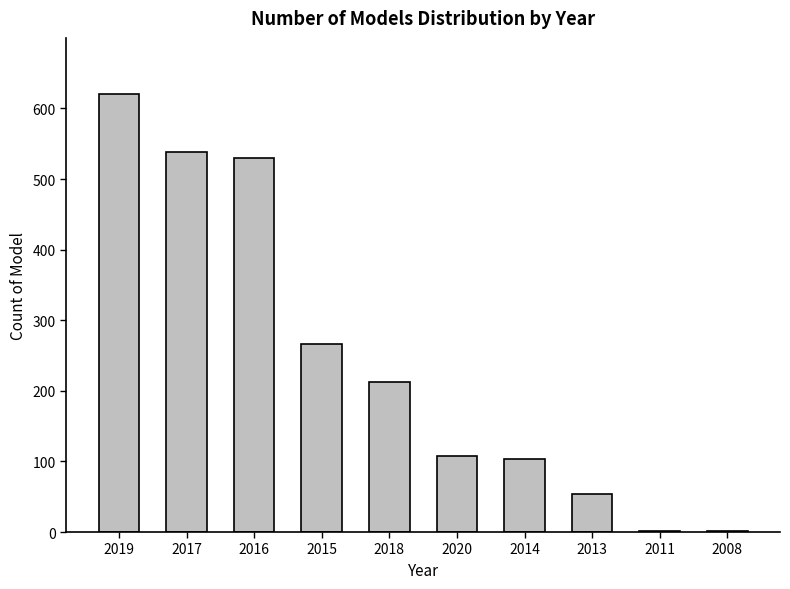

Is it true that the value at 2014 is 149?

False